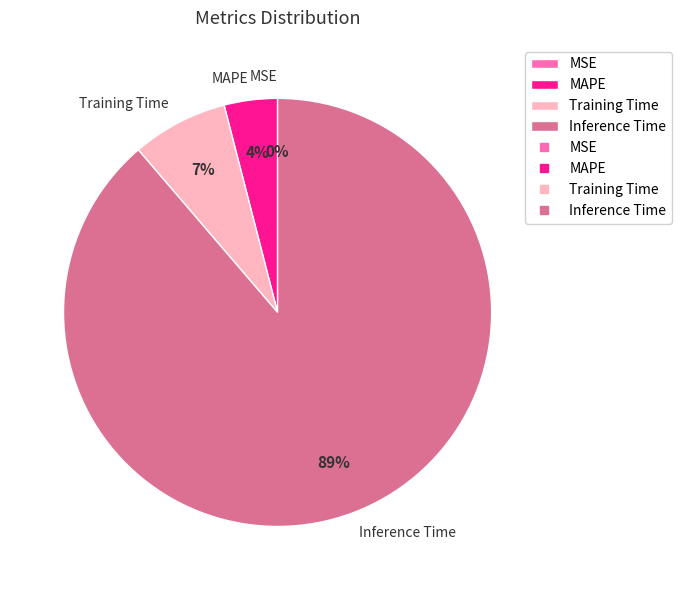

Is it true that Training Time is 1% of the pie?

False